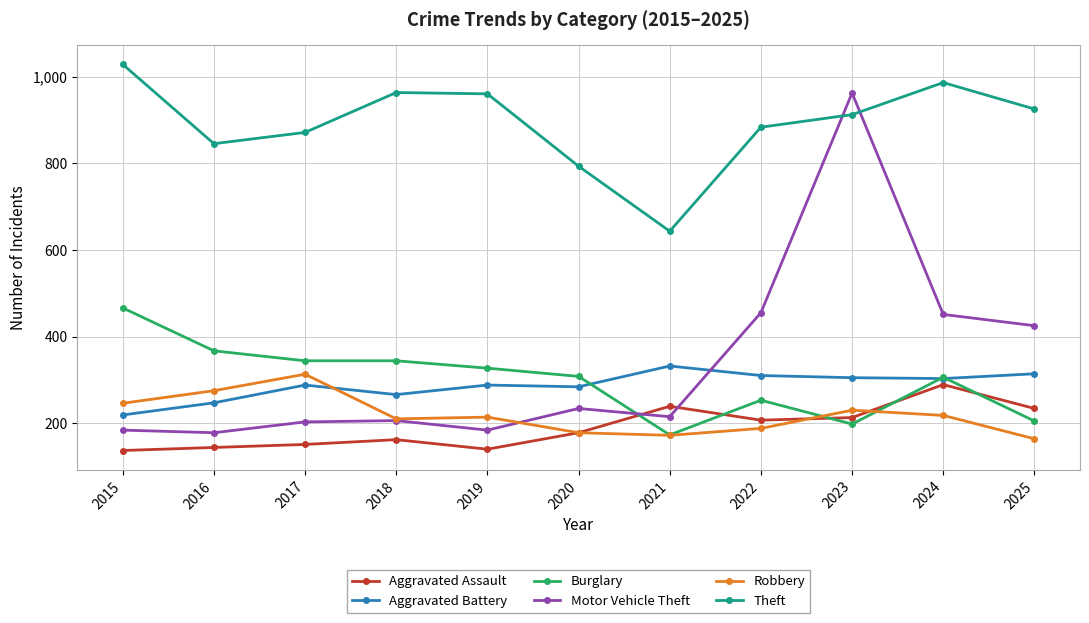

Is the value of Aggravated Battery at 2019 greater than the value of Burglary at 2015?

No